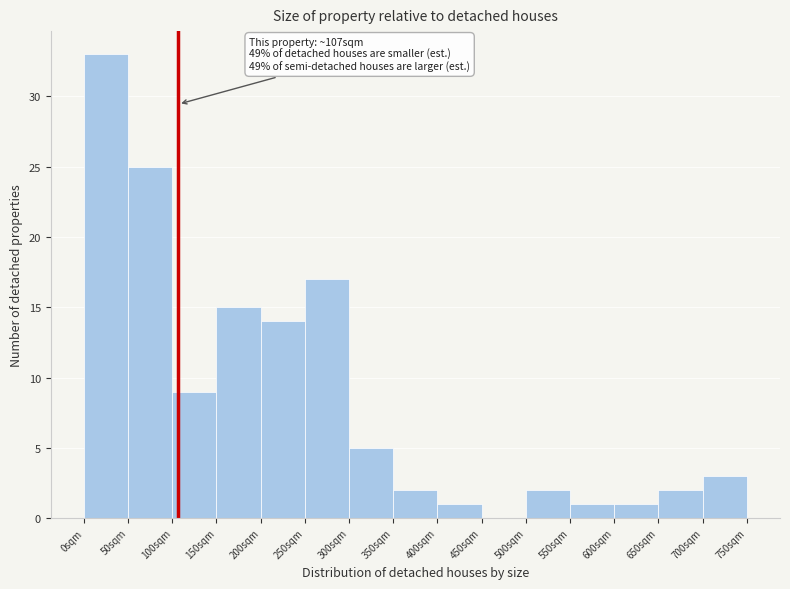

Which range on the x-axis has the tallest bar?

0 to 50